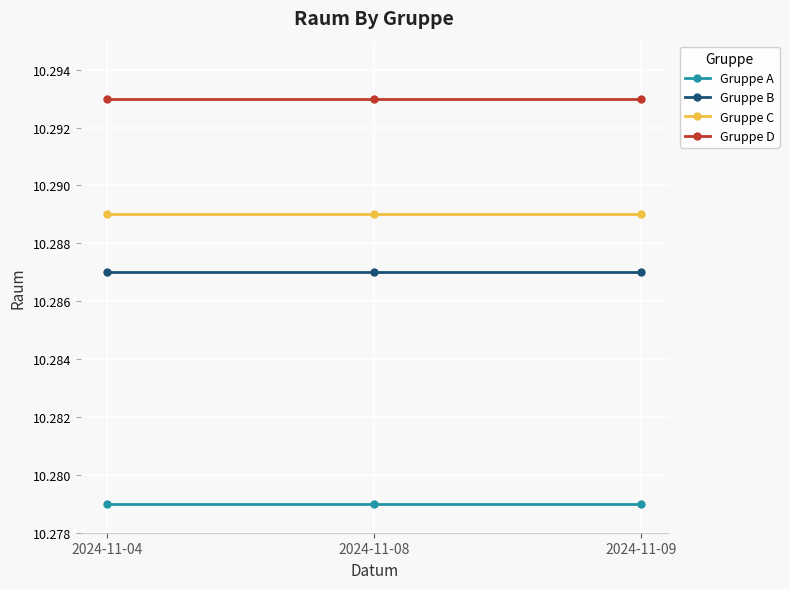

The Gruppe D series shows 14.8 at 2024-11-09. True or false?

False